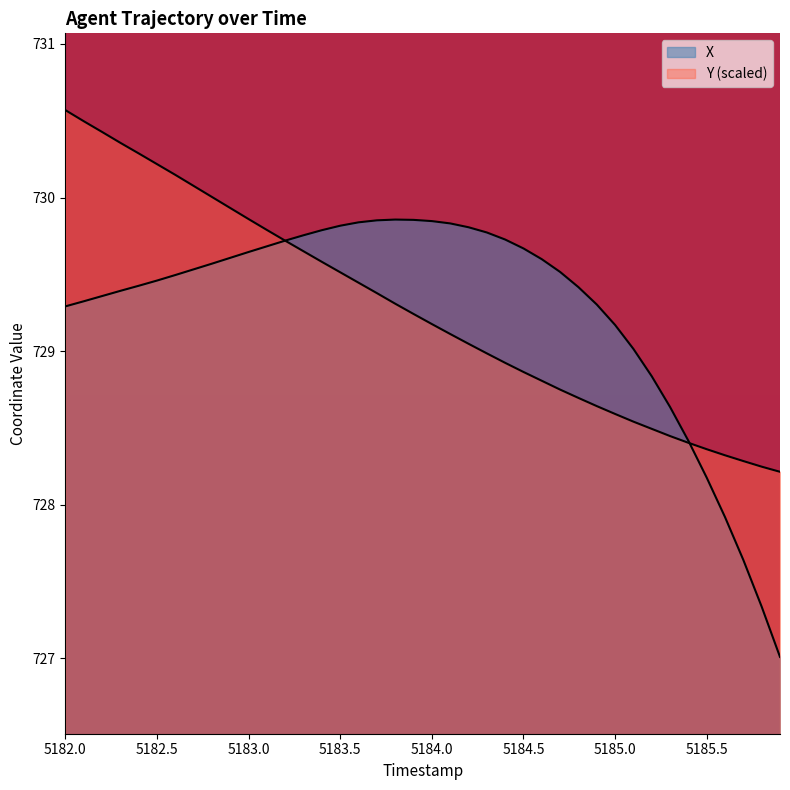

How many times do X and Y cross each other?

2